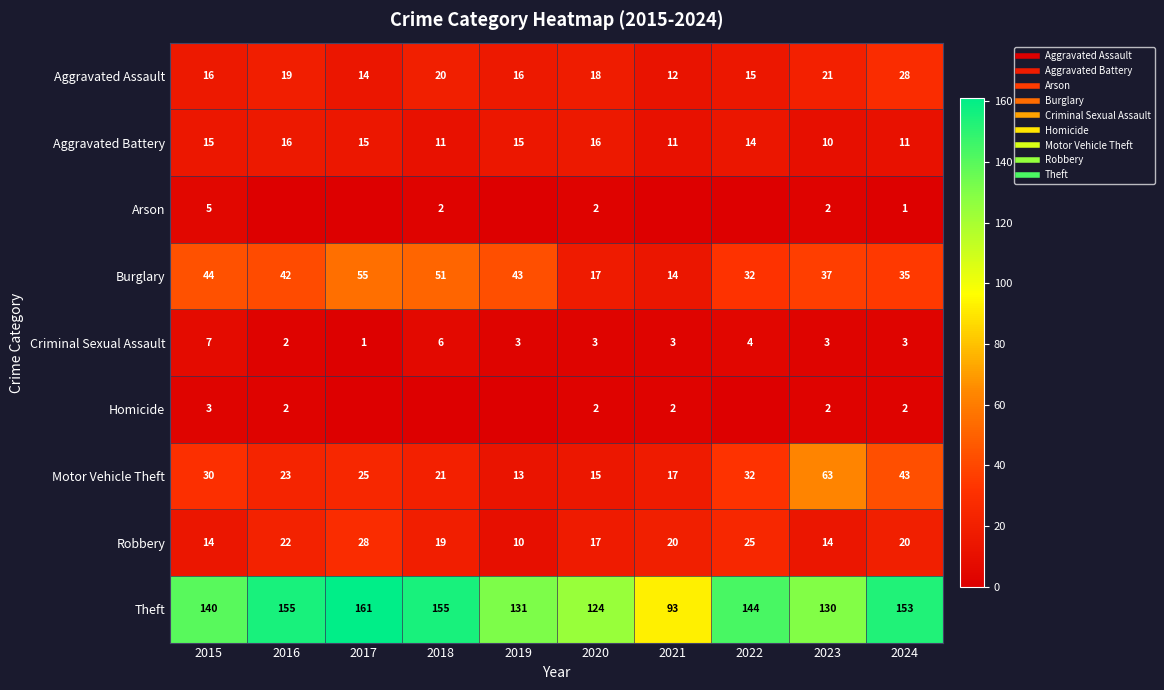

What is the difference between the second highest and second lowest values in the Criminal Sexual Assault series?

4